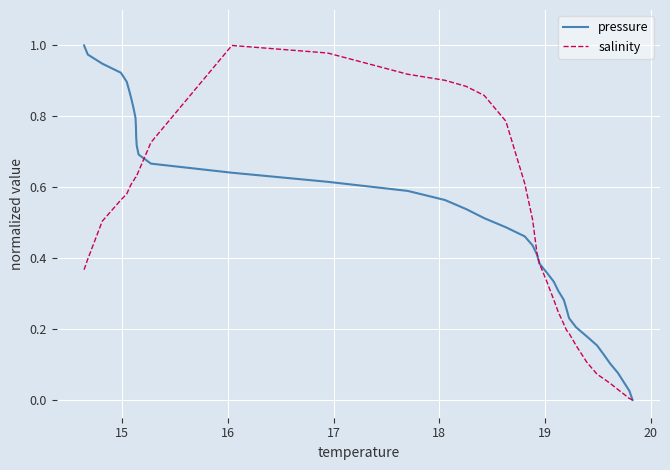

What is the highest value of the pressure series?

1.0